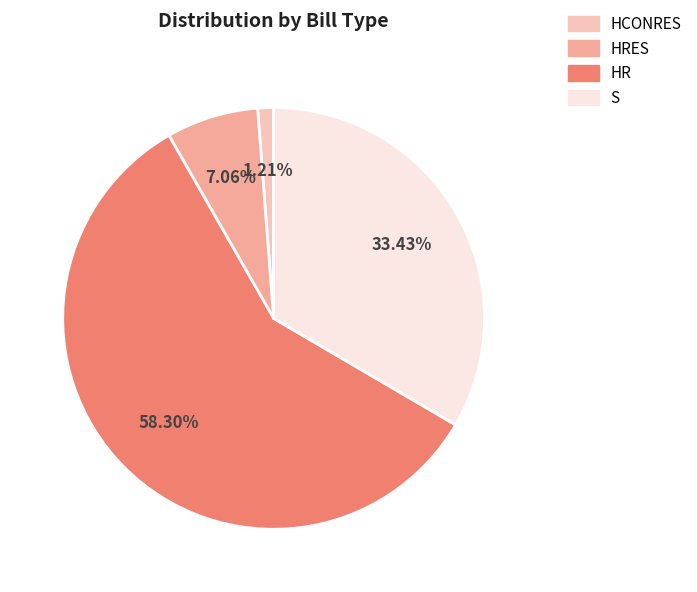

Does any single category account for the majority?

Yes